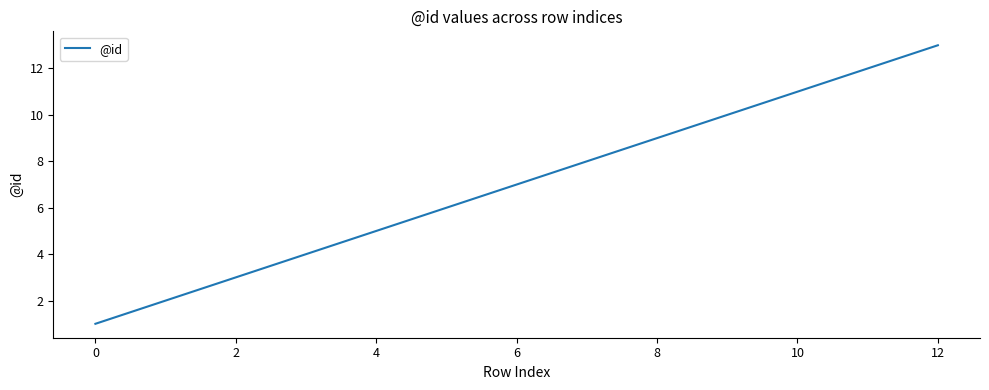

What is the difference between the maximum and minimum values?

12